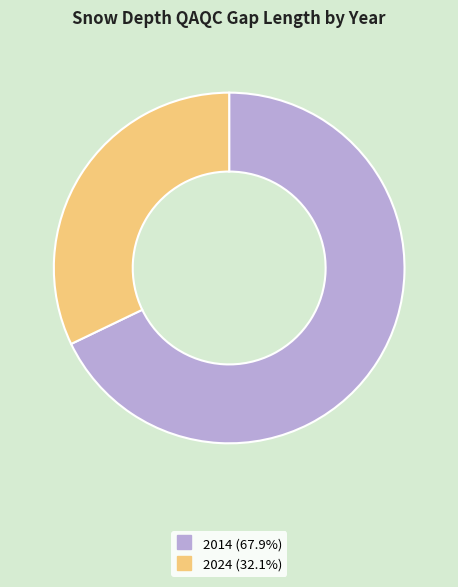

Which slice is the largest?

2014